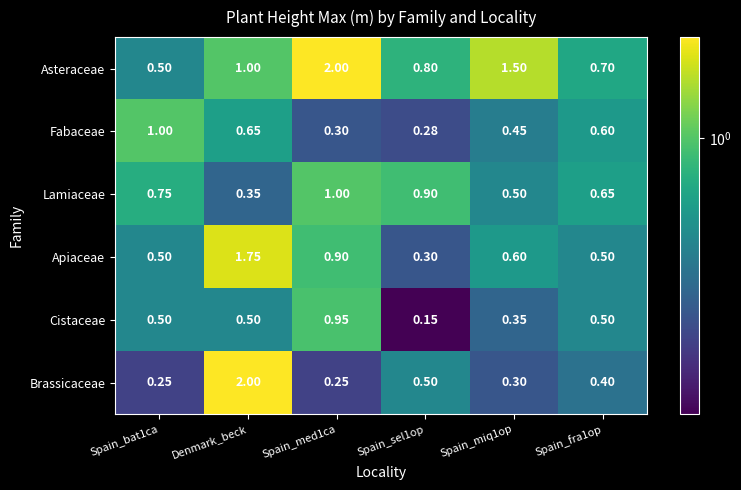

Which series has the largest total across all categories?

Asteraceae